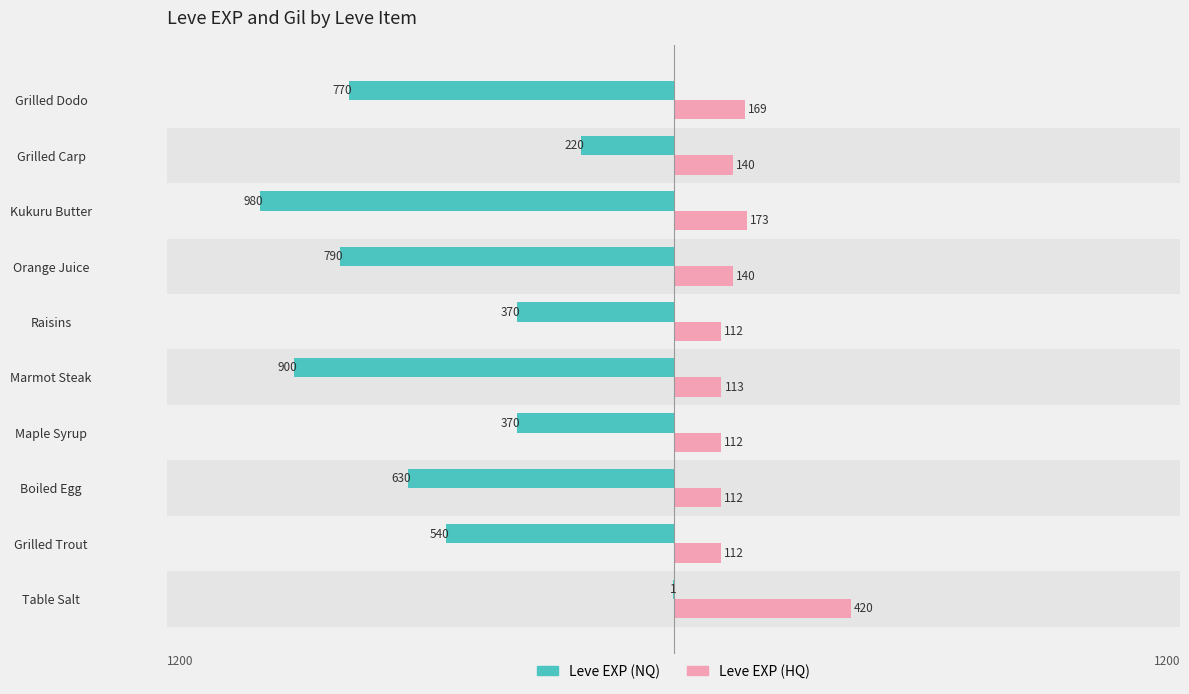

What are all the series names shown in the legend?

Leve EXP (NQ), Leve EXP (HQ)